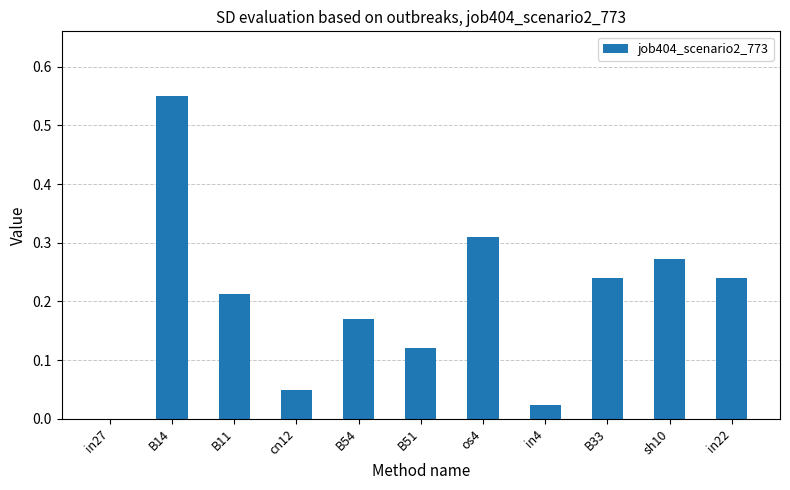

Which category has the highest value across all series?

B14